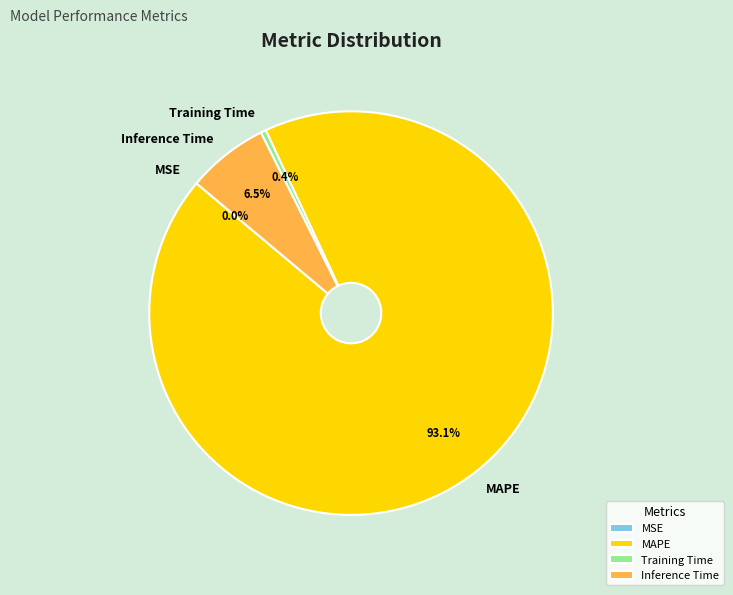

Do Training Time and MAPE together represent more than half of the pie?

Yes